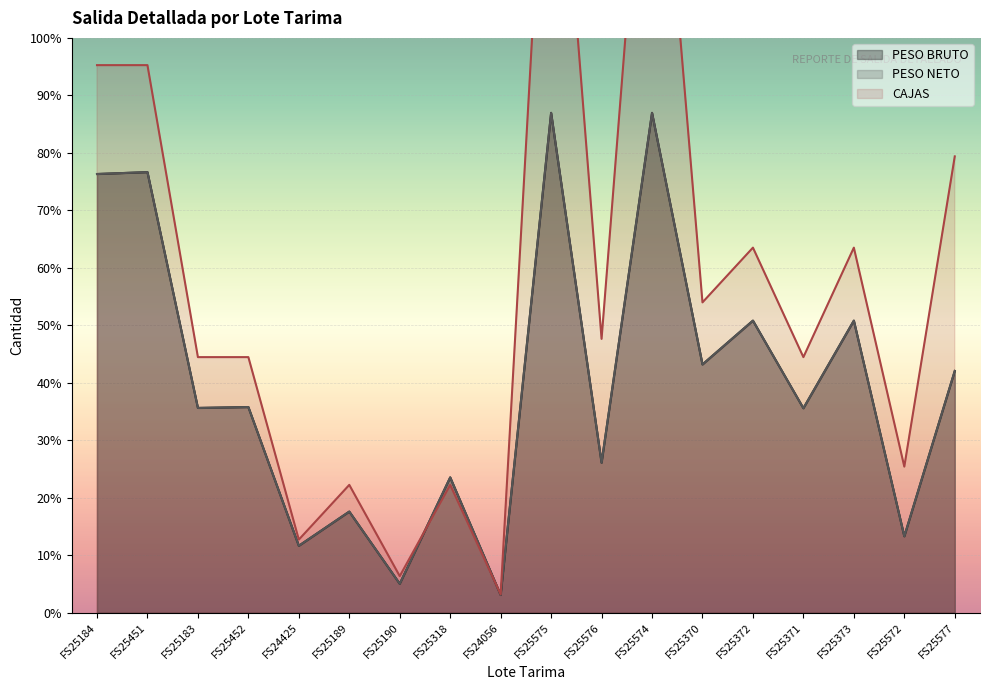

How many data points in CAJAS are less than 525?

9